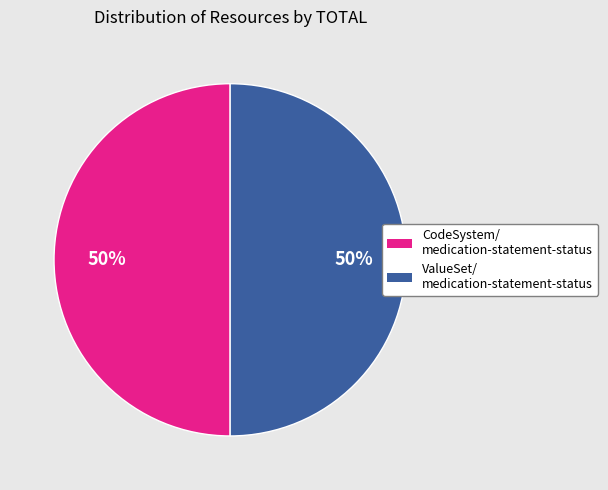

To the nearest percent, what is the average slice percentage?

50%